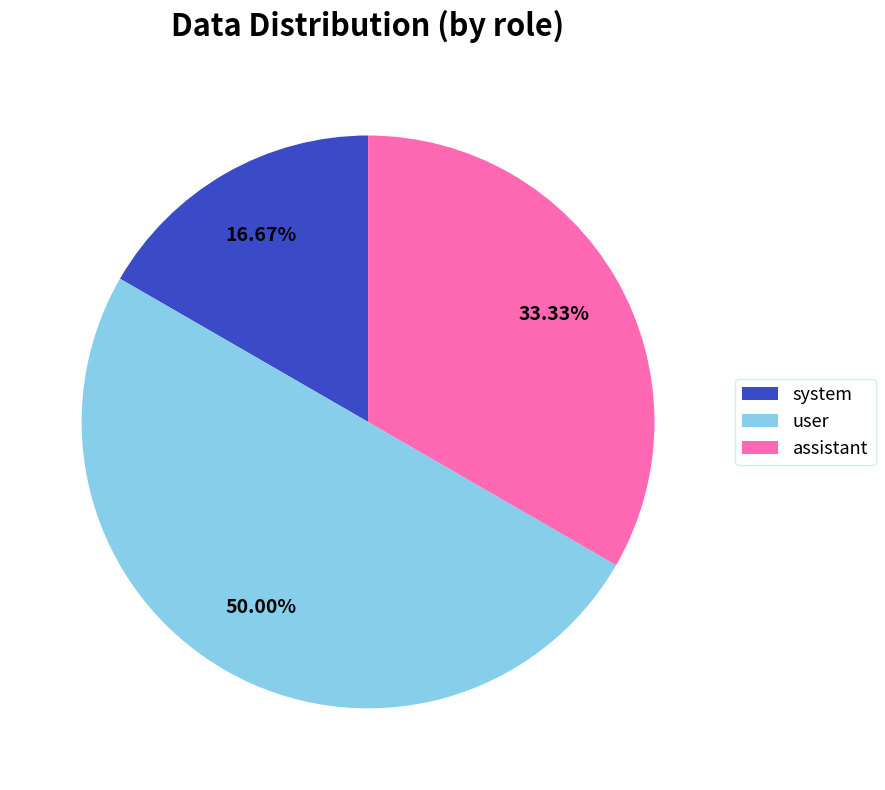

What is the largest slice in the pie chart?

user